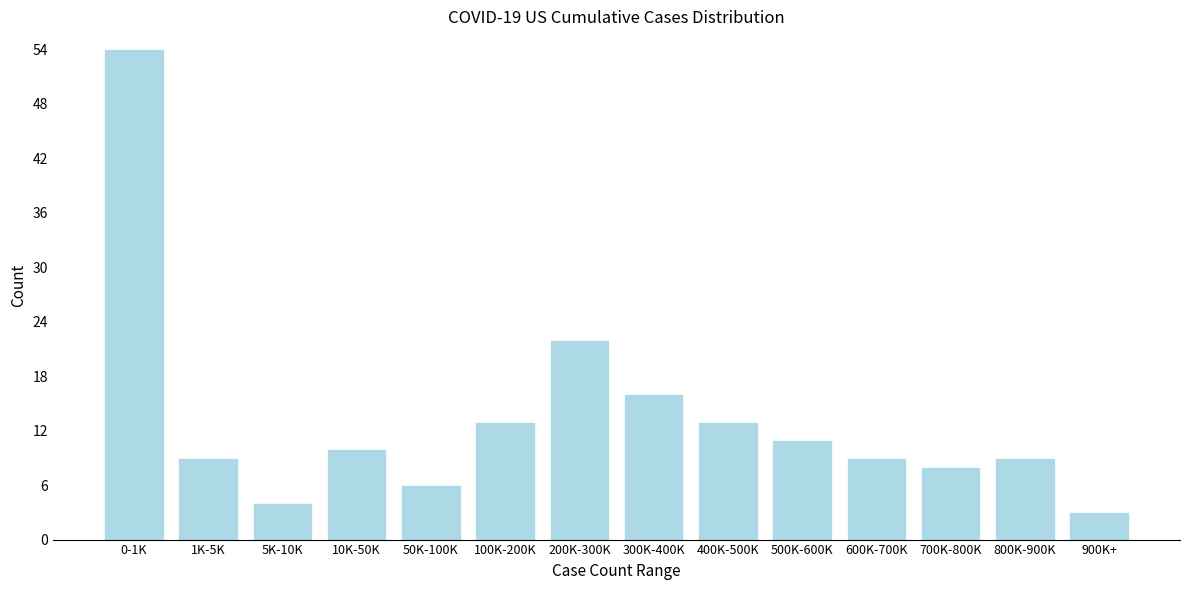

Reading left to right, what are all the values shown in this chart?

54	9	4	10	6	13	22	16	13	11	9	8	9	3